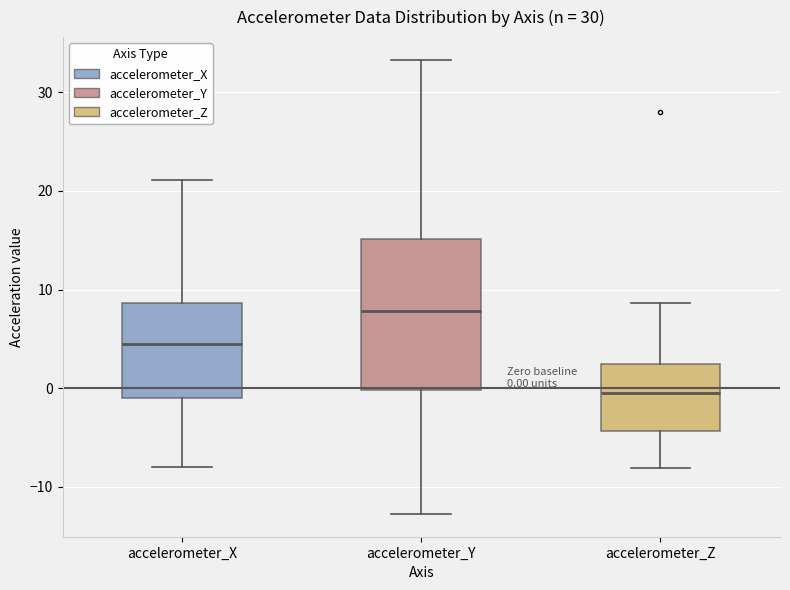

Which box's median line is the lowest?

accelerometer_Z